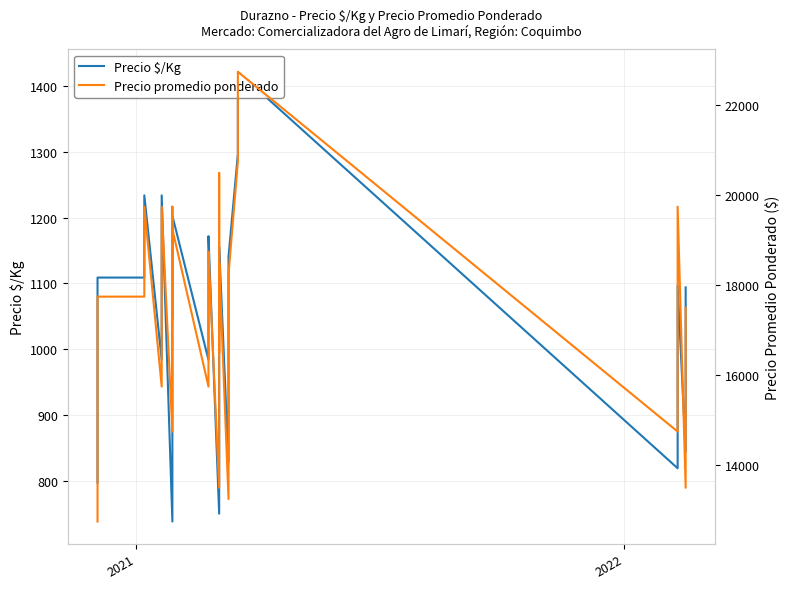

How many lines are shown in the chart?

2